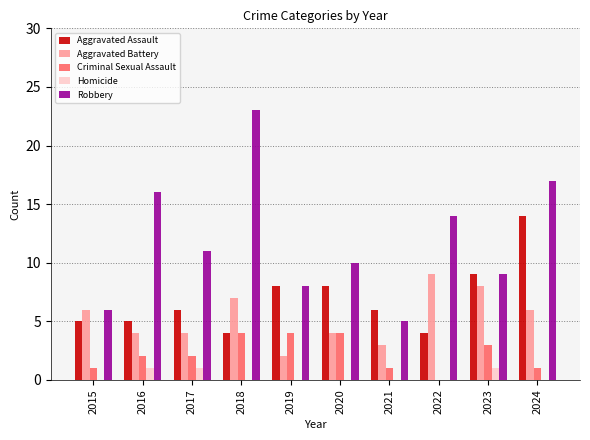

How many groups of bars are there?

10